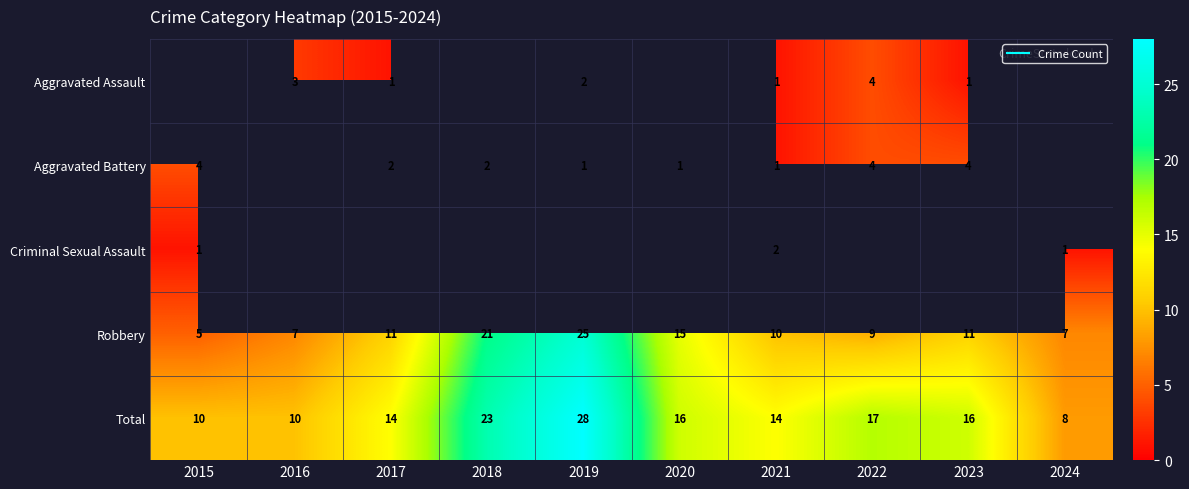

At which label does Total reach its peak?

2019